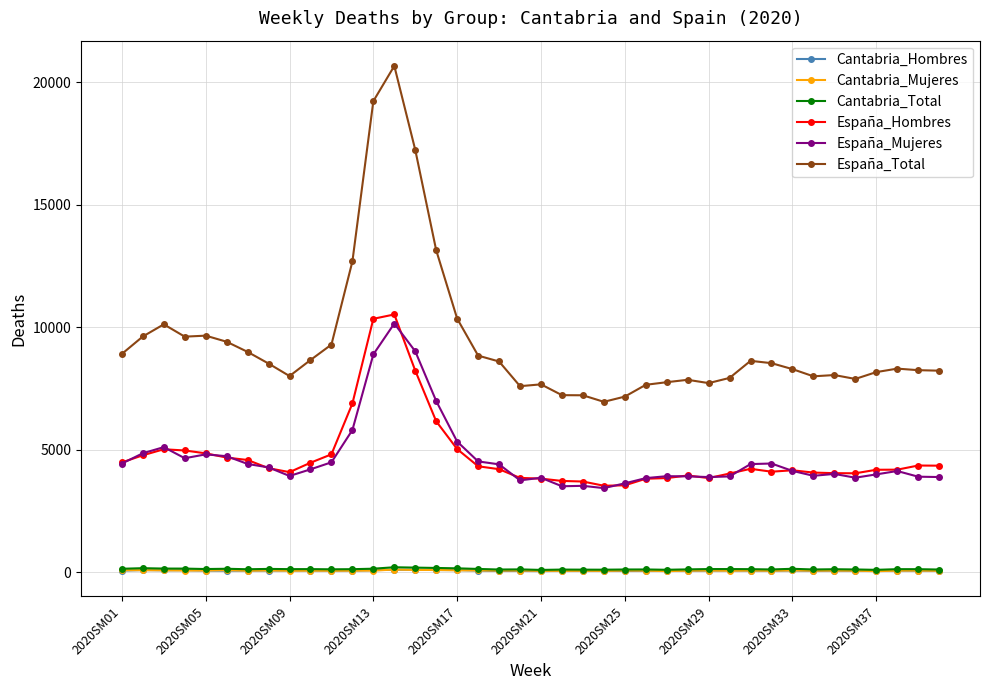

What are all the series names shown in the legend?

Cantabria_Hombres, Cantabria_Mujeres, Cantabria_Total, España_Hombres, España_Mujeres, España_Total